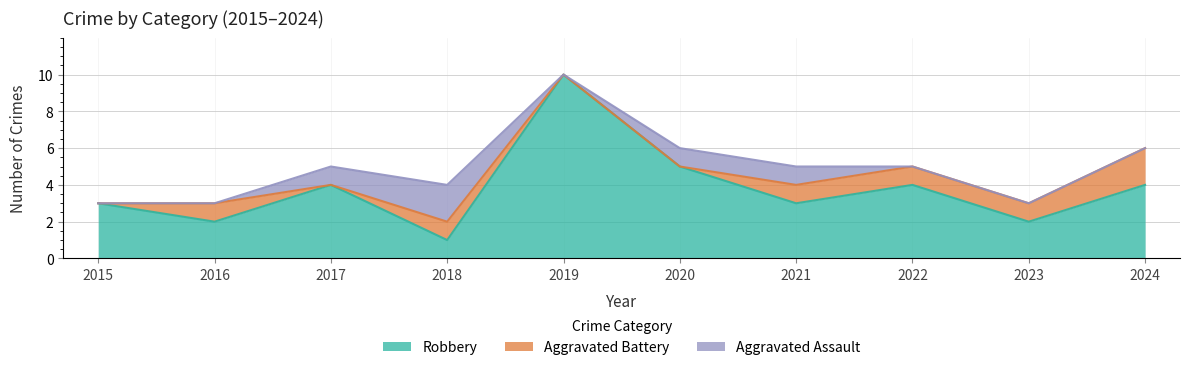

How many interior local peaks does the Aggravated Battery series have?

2